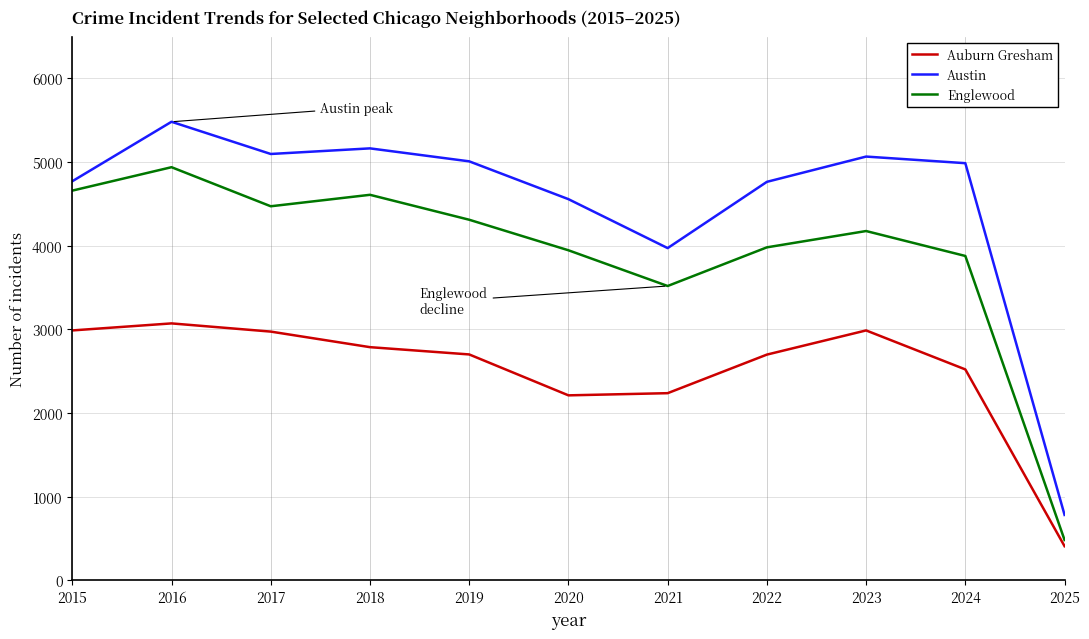

True or false: Austin has more than 1 interior local peaks.

True